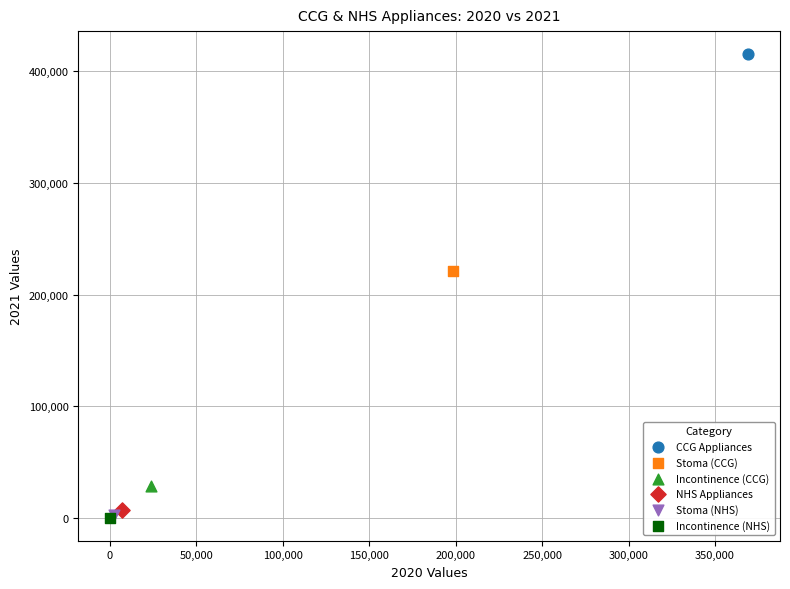

What are all the series names shown in the legend?

CCG Appliances, Stoma (CCG), Incontinence (CCG), NHS Appliances, Stoma (NHS), Incontinence (NHS)